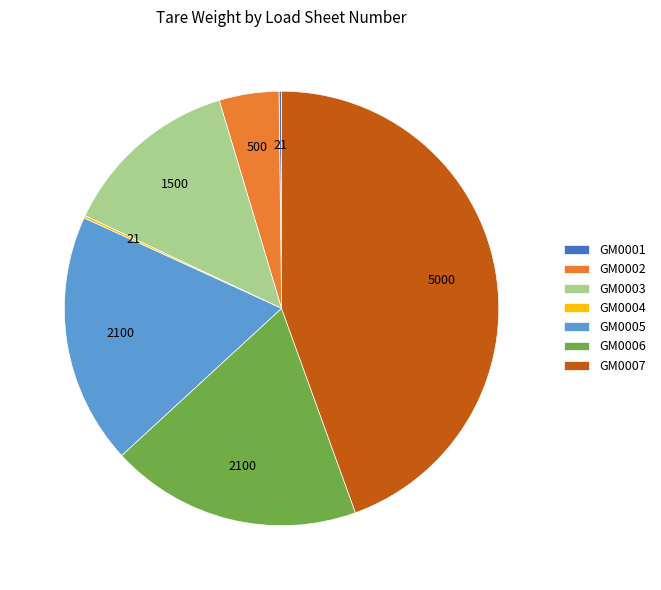

True or false: GM0007 accounts for 56% of the total.

False